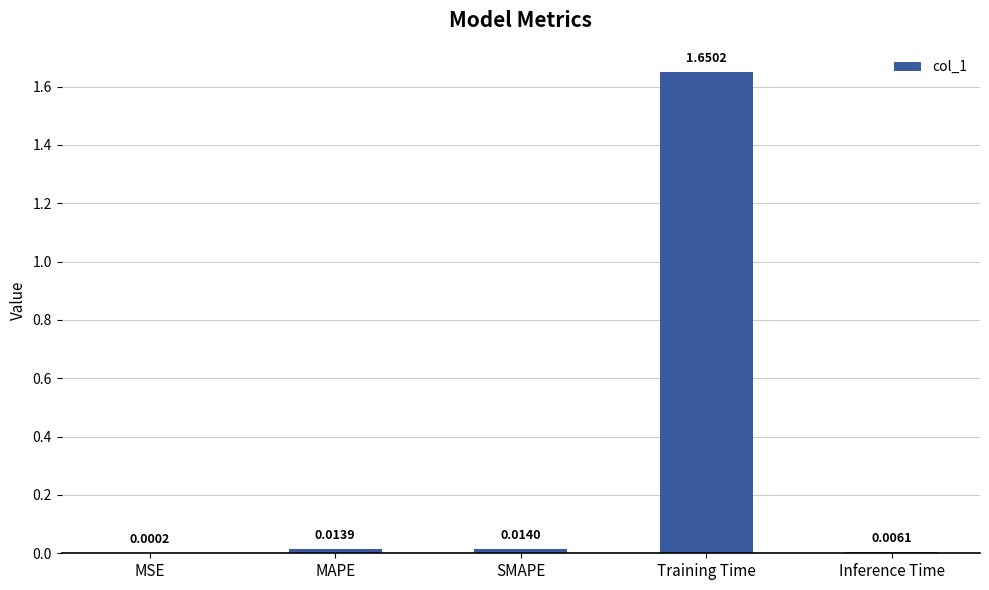

Which has a higher value, SMAPE or MSE?

SMAPE